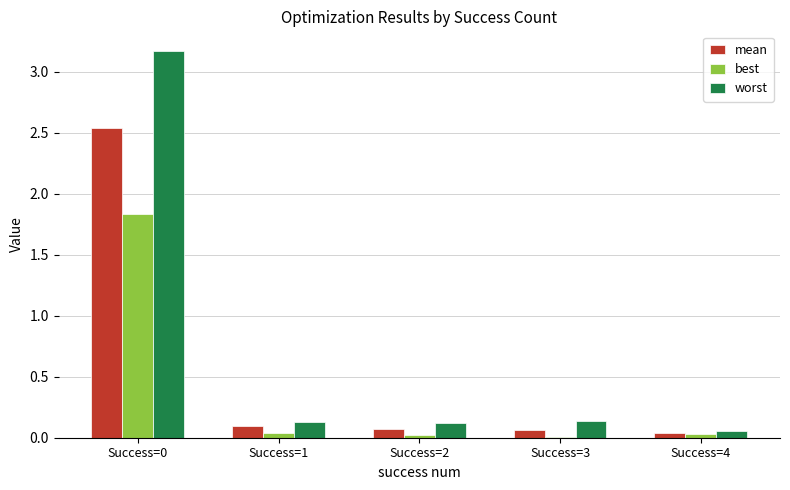

What is the maximum value shown in the chart?

3.2